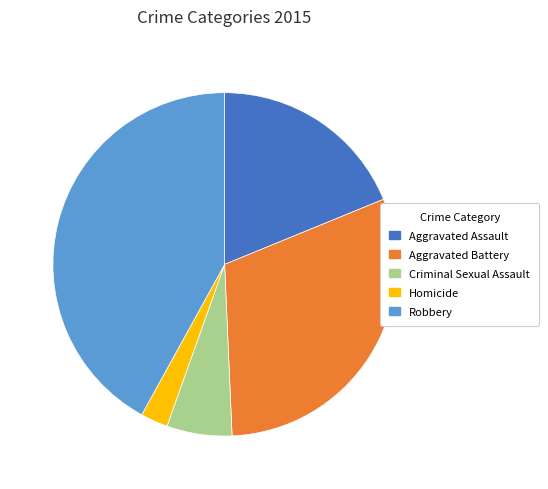

Which slice is the smallest?

Homicide